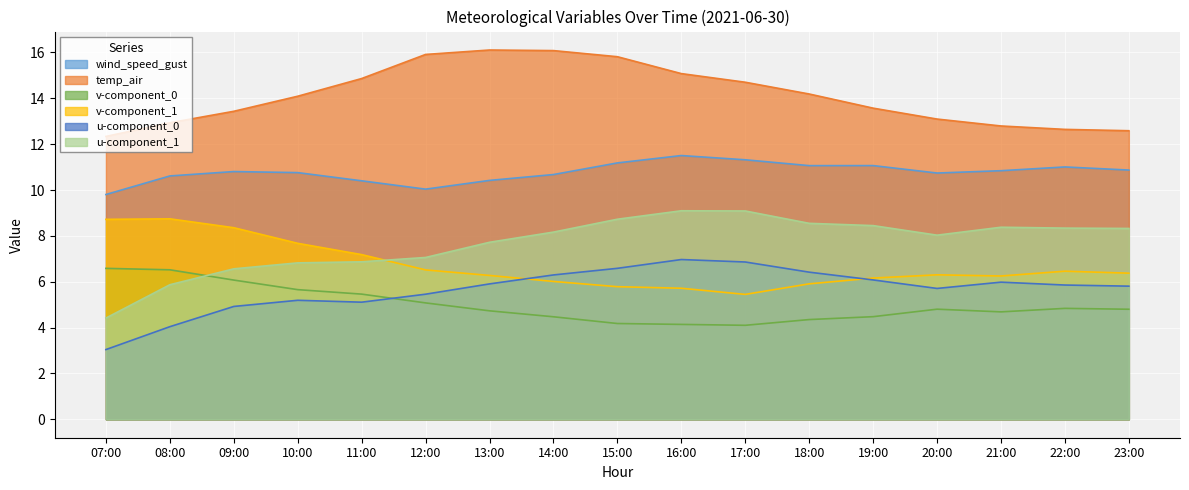

True or false: v-component_0 and wind_speed_gust cross at least once.

False